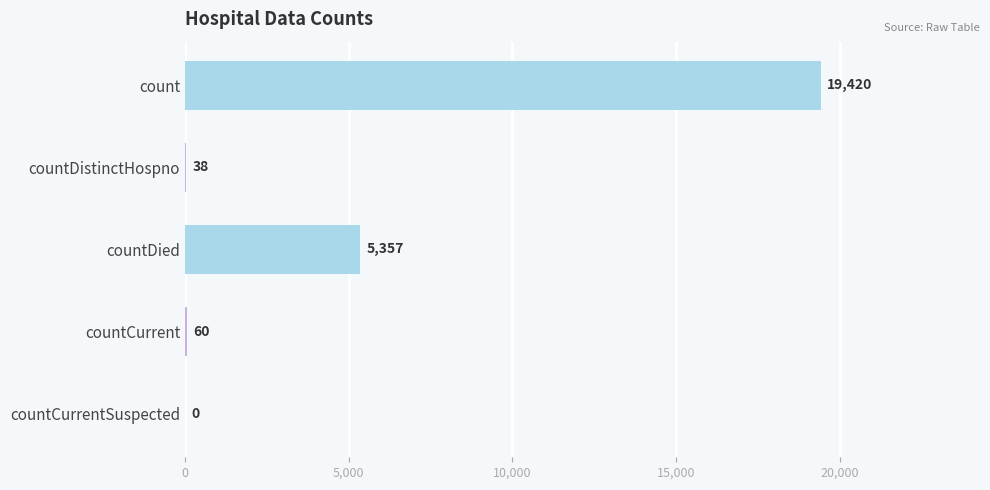

Reading top to bottom, list all the values displayed in this chart.

count=19420	countDistinctHospno=38	countDied=5357	countCurrent=60	countCurrentSuspected=0